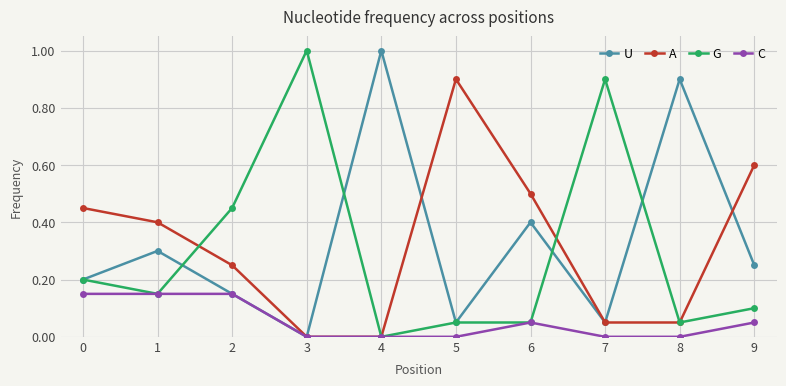

How many lines are shown in the chart?

4